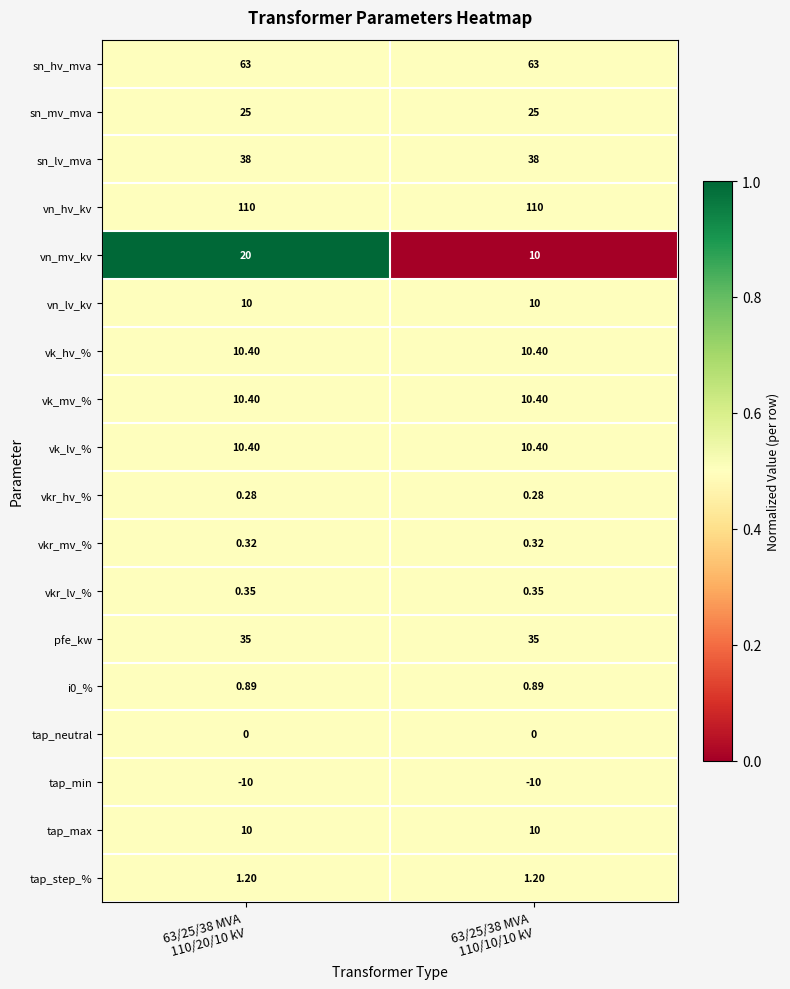

Which series has the widest spread of values?

vn_mv_kv